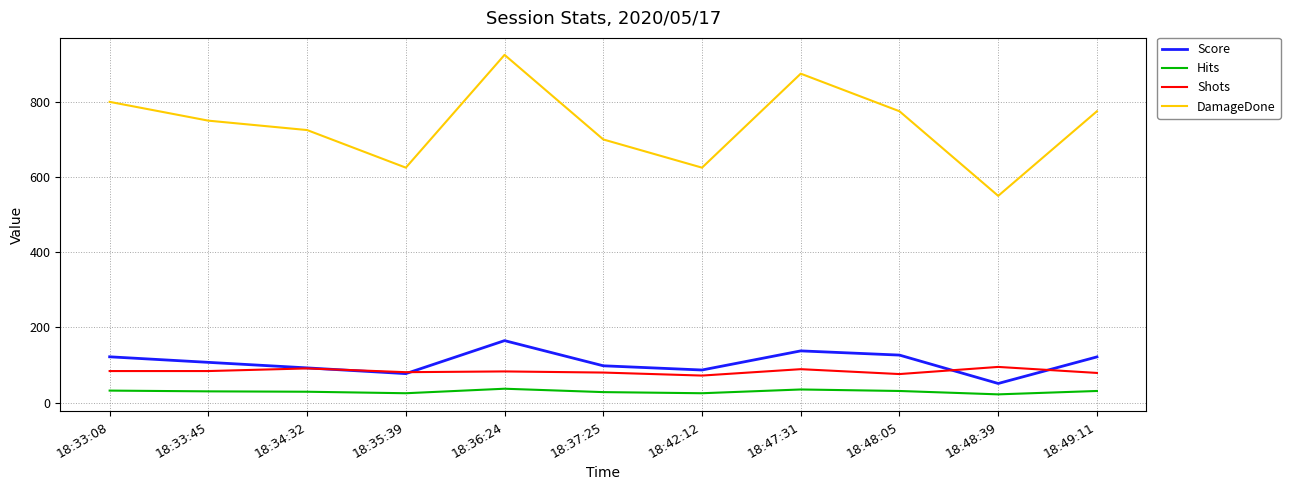

What is the difference between the second highest and second lowest values in the Shots series?

15.0